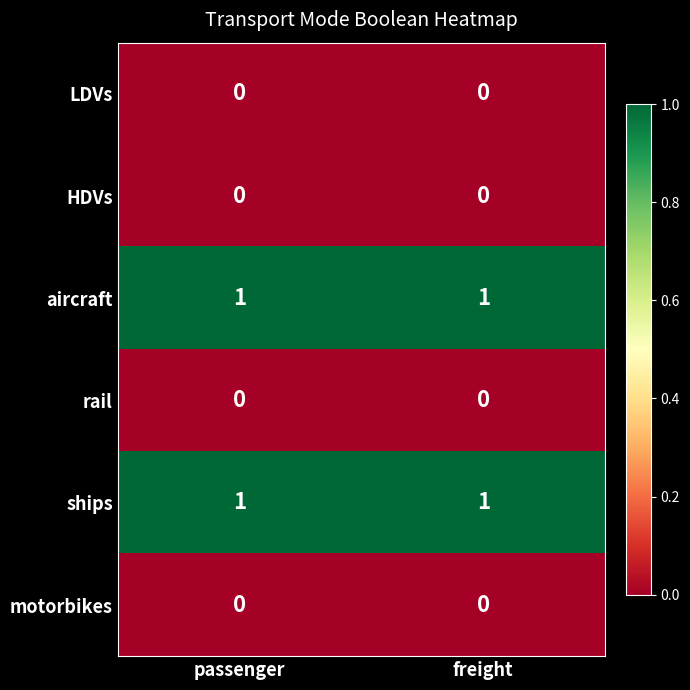

Reading left to right, what are all the values shown in this chart?

LDVs: 0	0
HDVs: 0	0
aircraft: 1	1
rail: 0	0
ships: 1	1
motorbikes: 0	0